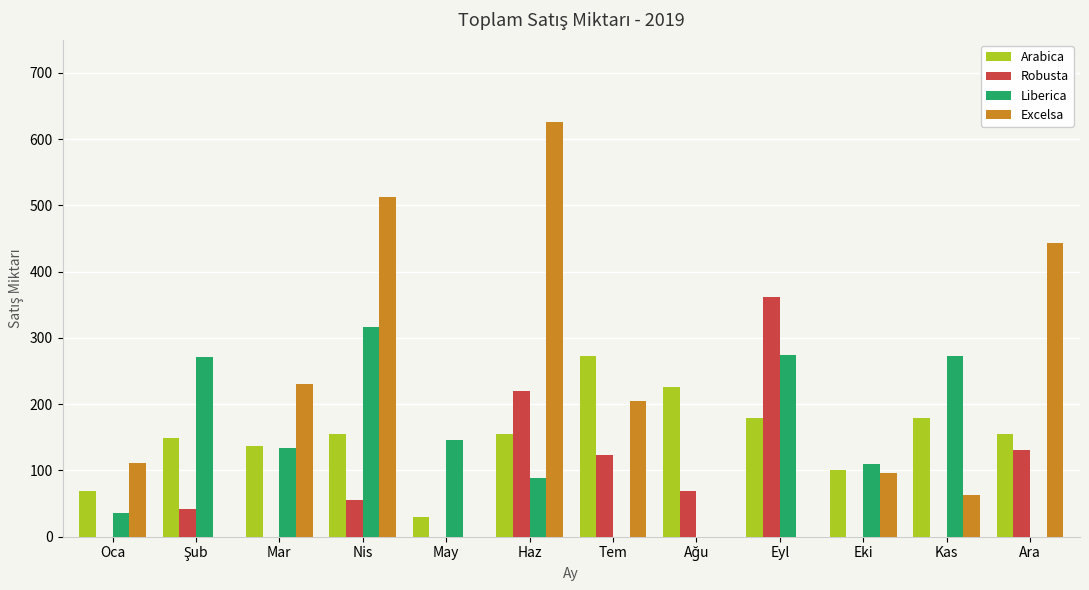

What is the highest value of the Liberica series?

316.1